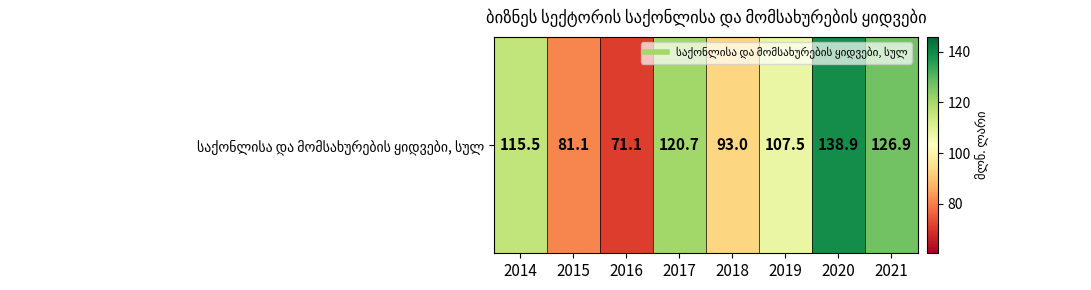

What is the smallest value displayed?

71.1